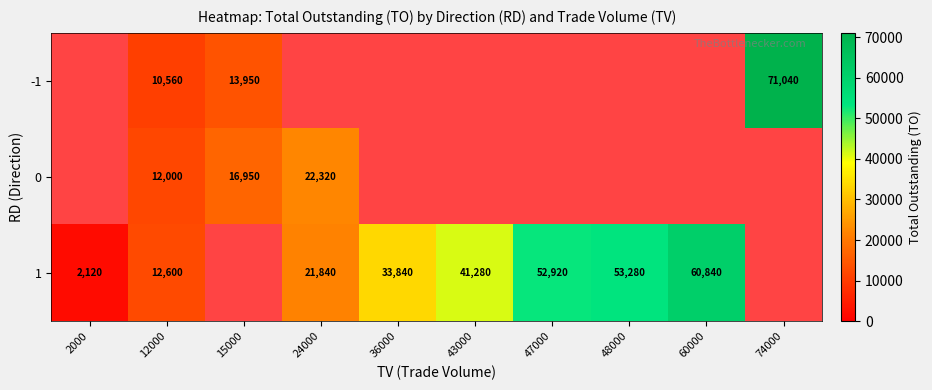

The 0 series shows 38280 at 24000. True or false?

False